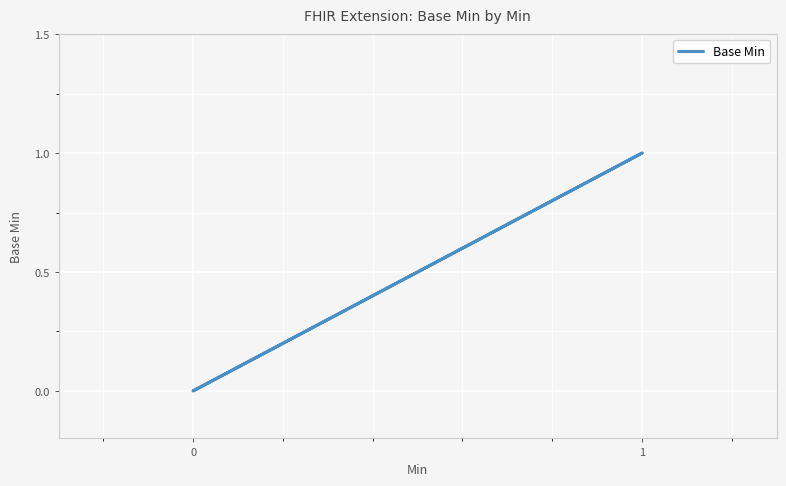

How many lines are shown in the chart?

1